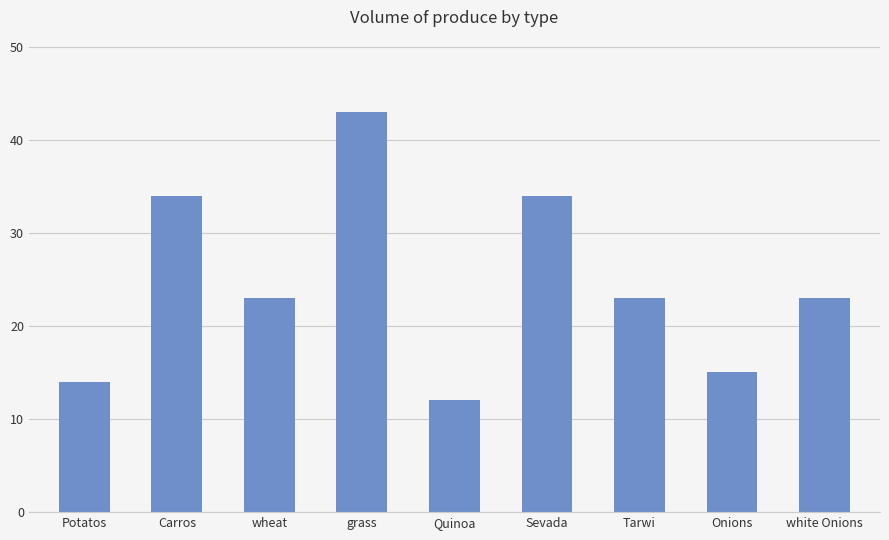

What is the sum of all values?

221